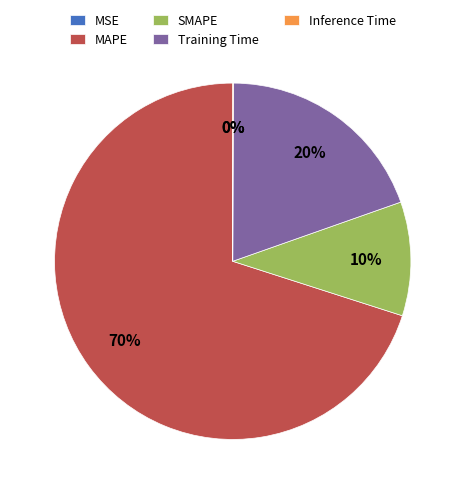

To the nearest percent, what is the difference between the largest and smallest slice percentages?

70%